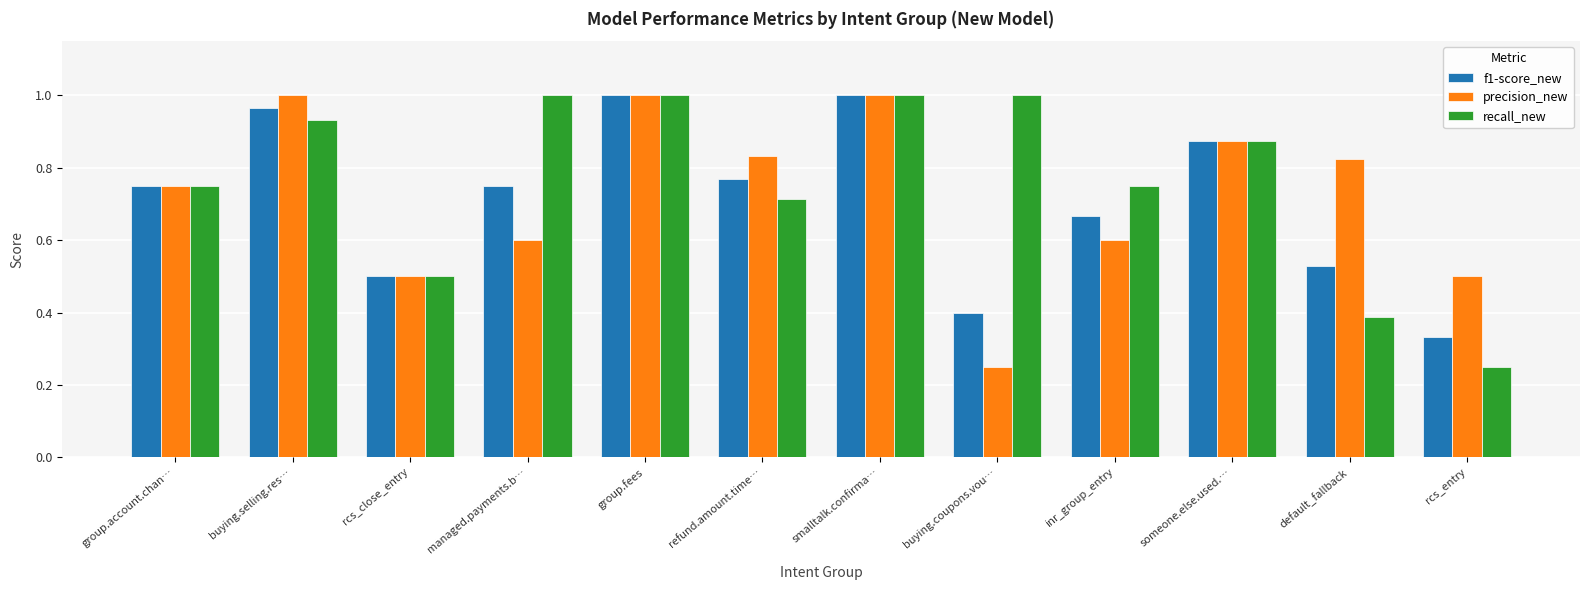

What is the label of the 6th bar from the right?

smalltalk.confirma…